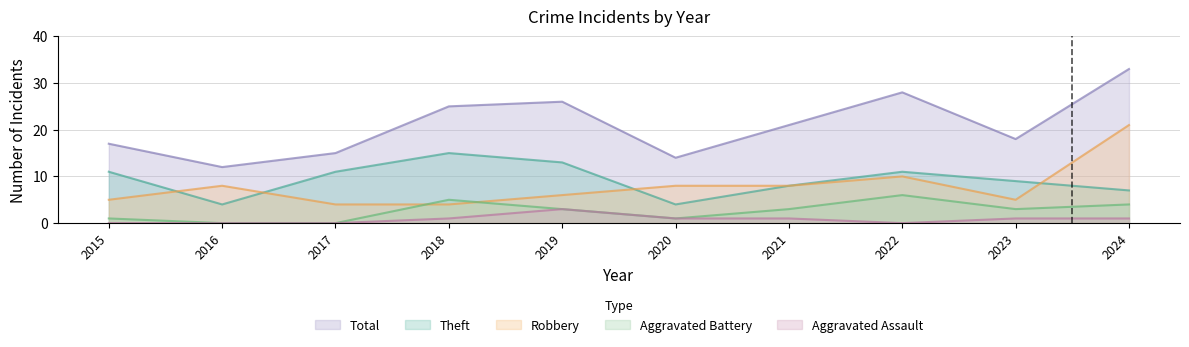

Which series has the widest spread of values?

Total